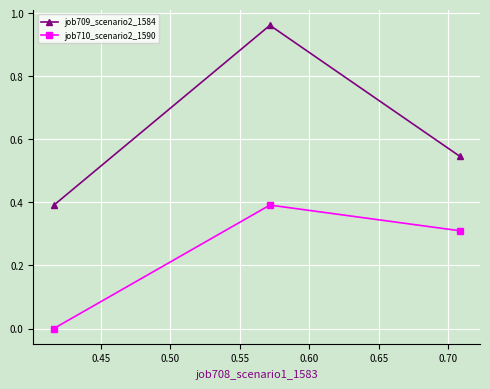

What is the maximum value for job710_scenario2_1590?

0.4